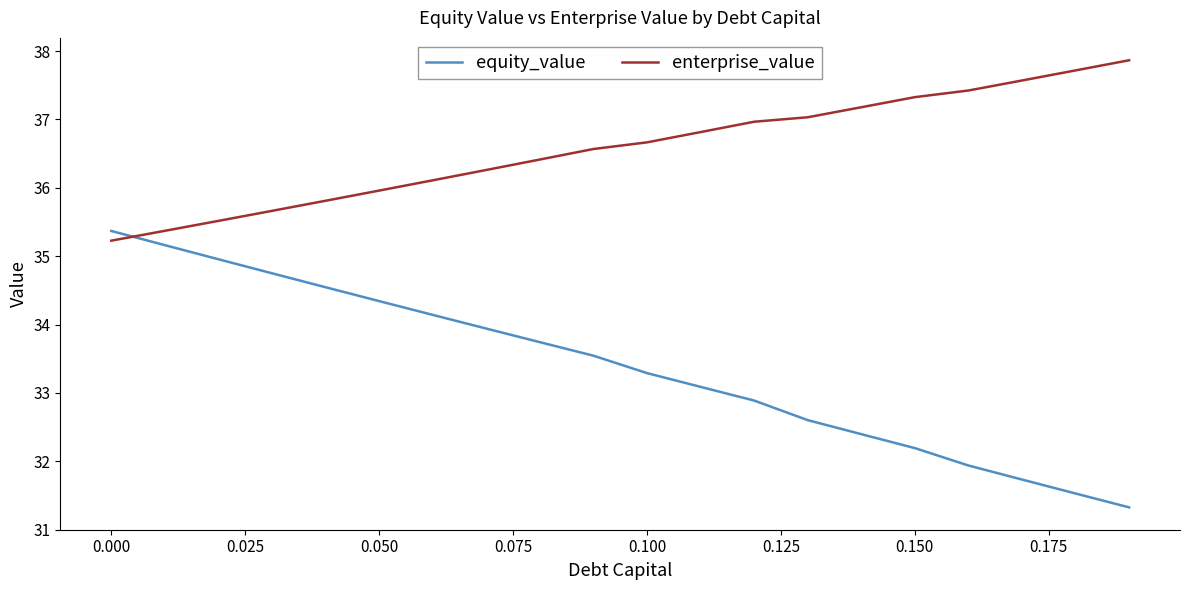

True or false: equity_value has more than 0 points higher than both neighbors.

False